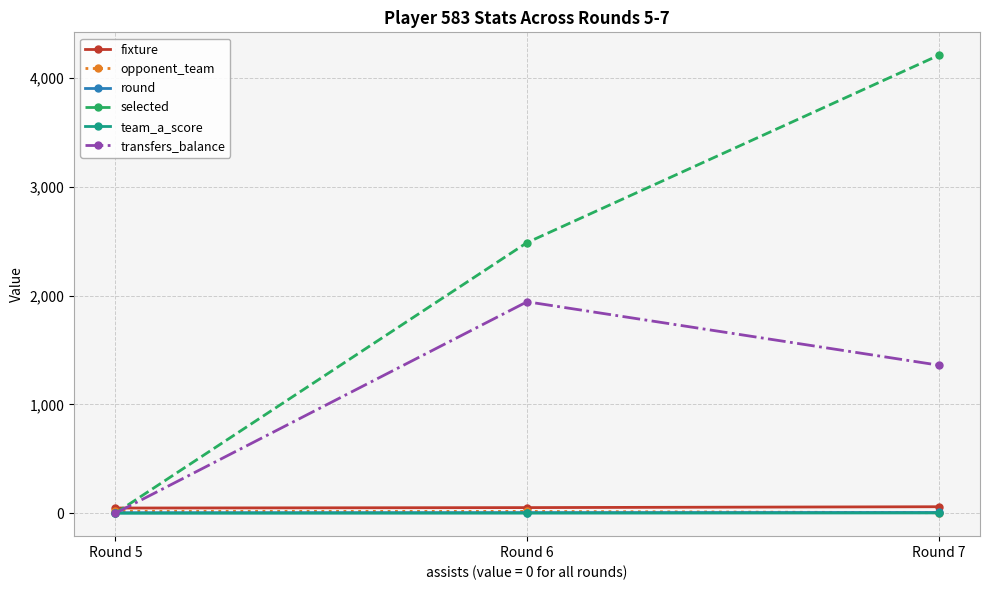

What is the difference between the maximum and second lowest values in the transfers_balance series?

583